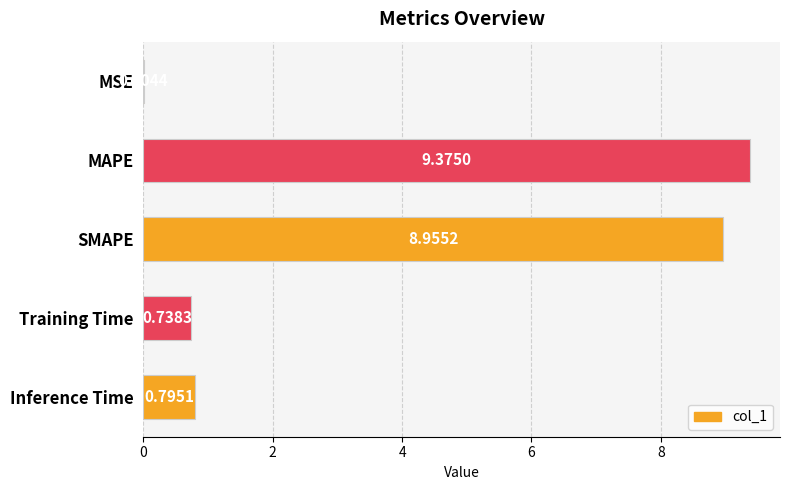

How many distinct data groups are displayed?

1